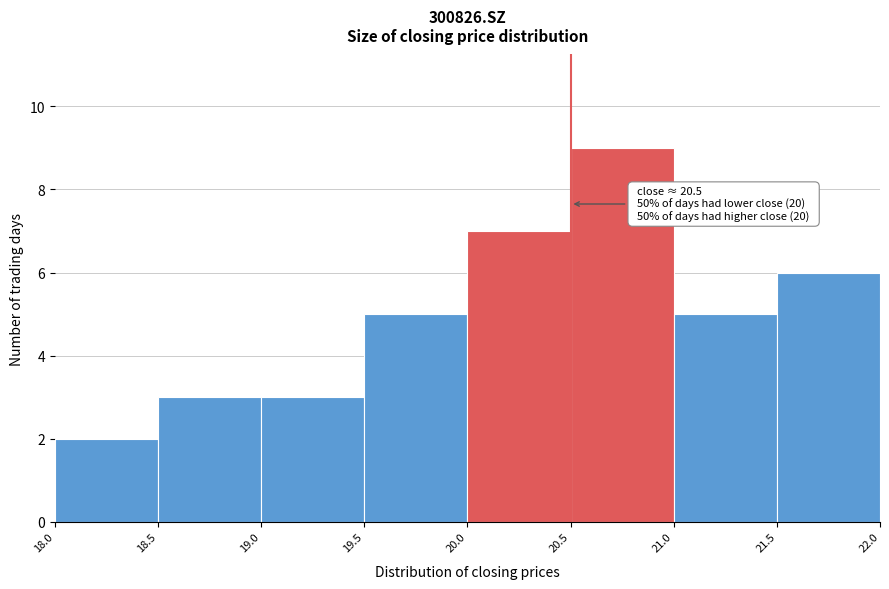

Which range on the x-axis has the tallest bar?

20.5 to 21.0